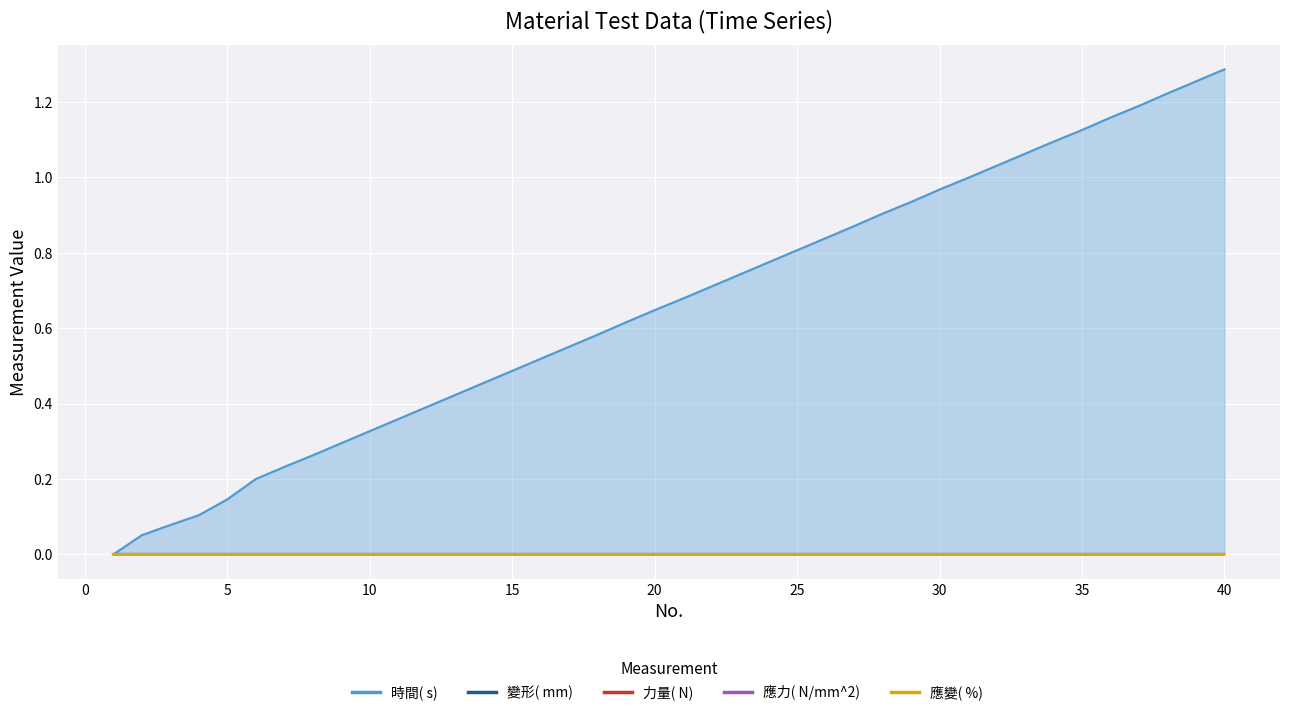

What is the difference between the maximum and minimum values in the 時間( s)  series?

1.3